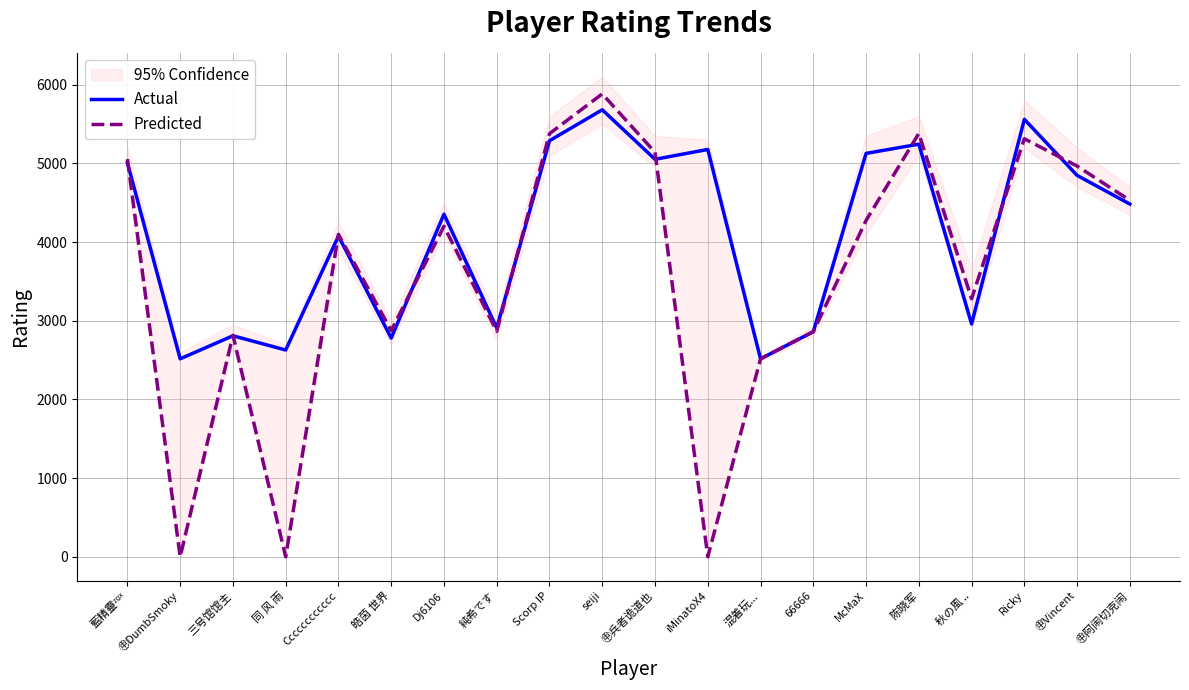

How many interior local valleys does the Actual series have?

7